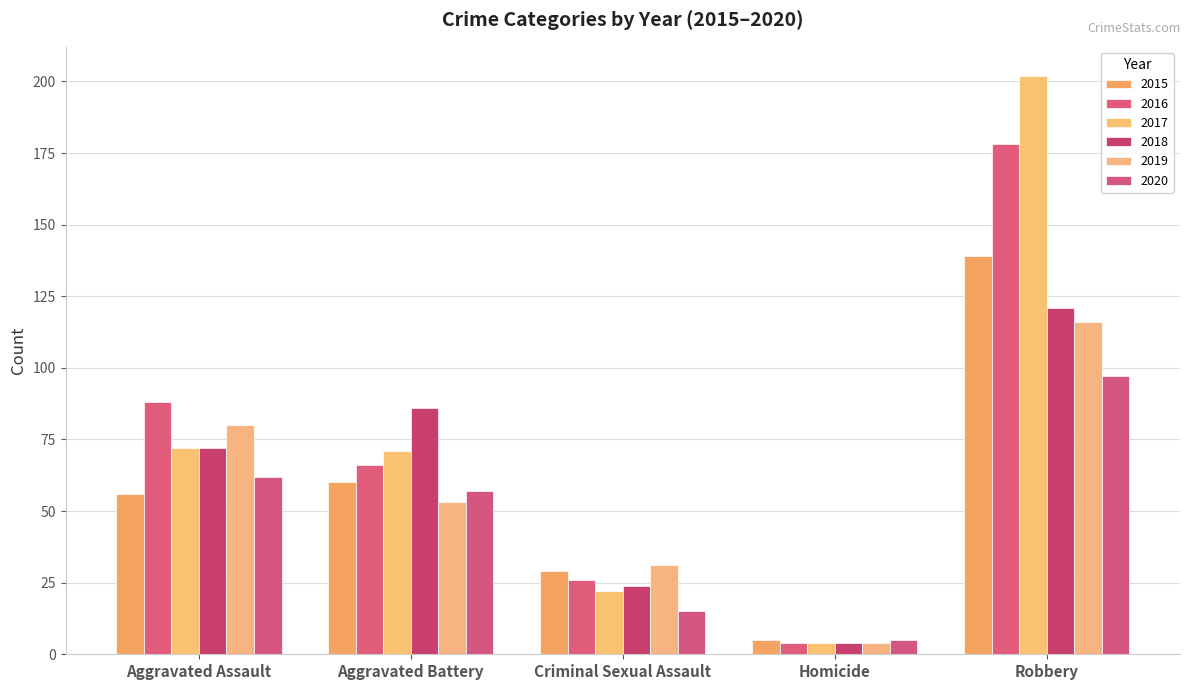

Does the chart contain any negative values?

No